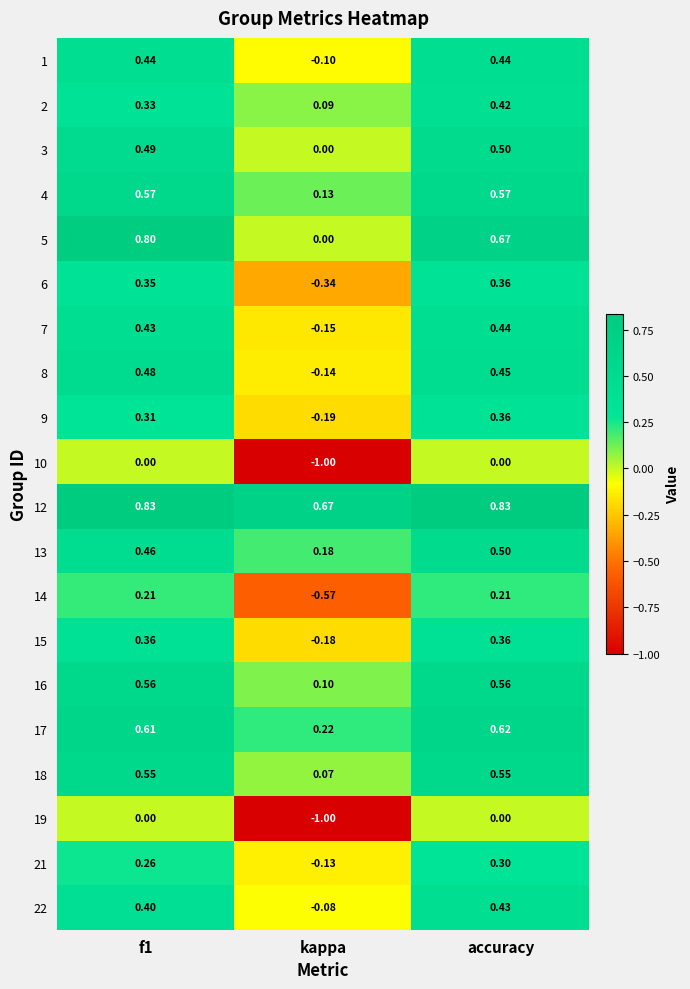

At which category is the sum across all series the highest?

accuracy